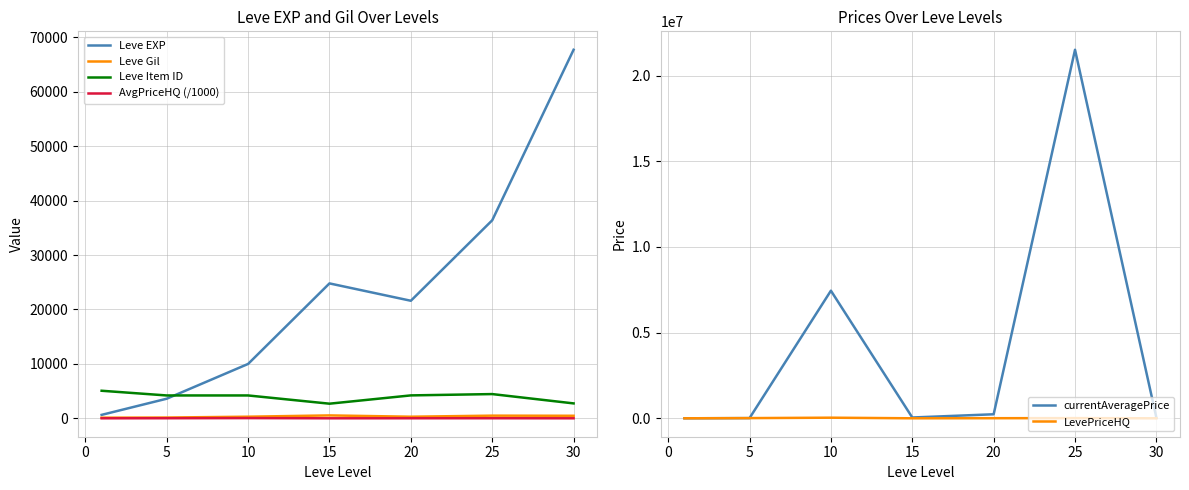

What is the average value of the currentAveragePrice series?

4181988.9